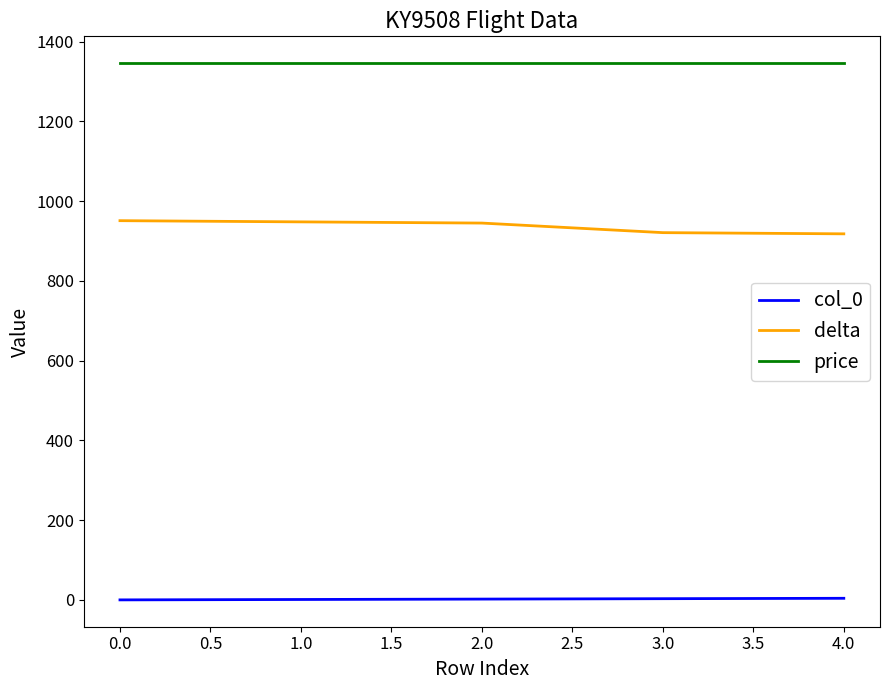

The col_0 series shows 0 at 0.0. True or false?

True